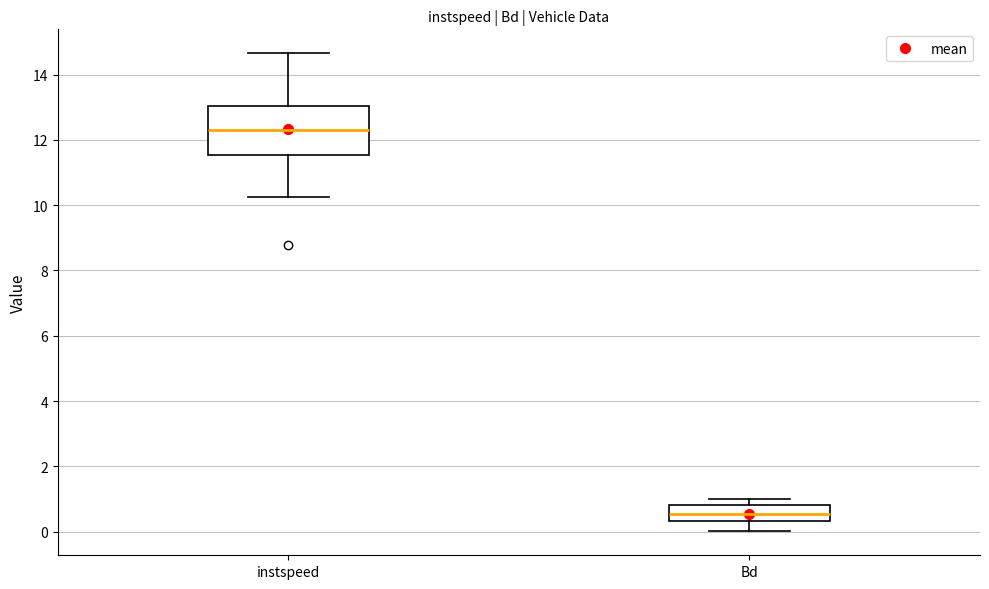

Reading left to right, transcribe this box plot: for each box, give where its median line is, the range the box spans, and where its two whiskers end, as read against the y-axis. The values are not printed on the chart, so give them approximately, as read against the axis.

instspeed: median 12.4, box 11.6 to 13.0, whiskers 10.2 to 14.6
Bd: median 0.6, box 0.4 to 0.8, whiskers 0.0 to 1.0